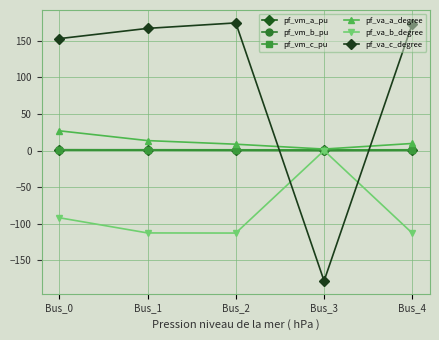

Count the number of data series in this chart.

6